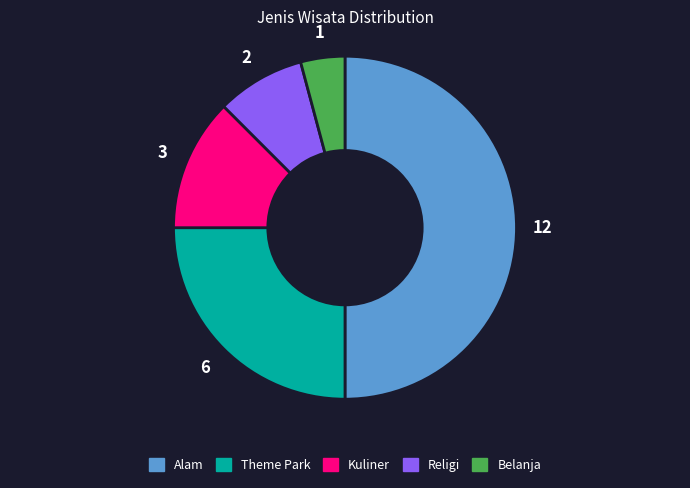

Combined, do Kuliner and Theme Park account for over 50%?

No